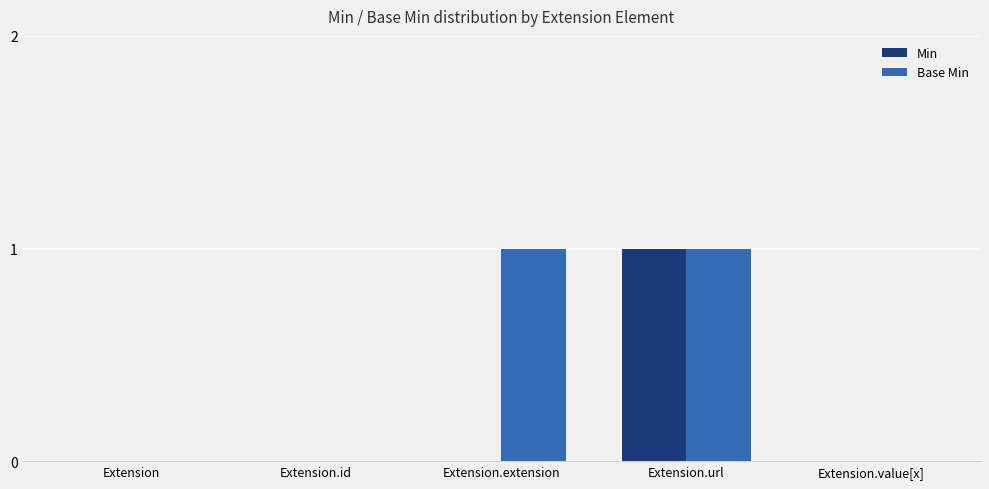

At which category is the sum across all series the highest?

Extension.url